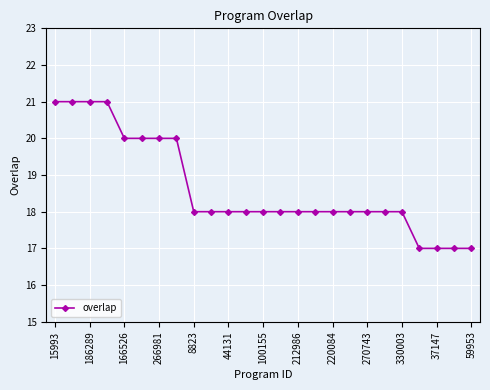

Reading right to left, list all the values displayed in this chart.

17	17	17	17	18	18	18	18	18	18	18	18	18	18	18	18	18	20	20	20	20	21	21	21	21